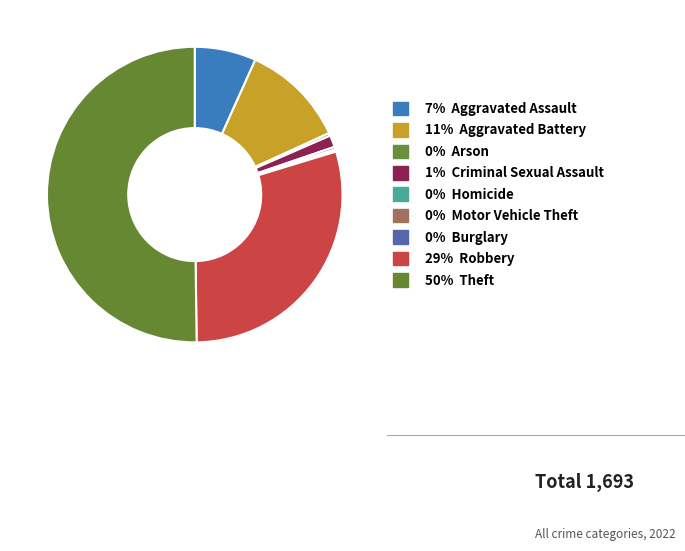

Rank the categories by value from highest to lowest.

Theft, Robbery, Aggravated Battery, Aggravated Assault, Criminal Sexual Assault, Arson, Homicide, Motor Vehicle Theft, Burglary